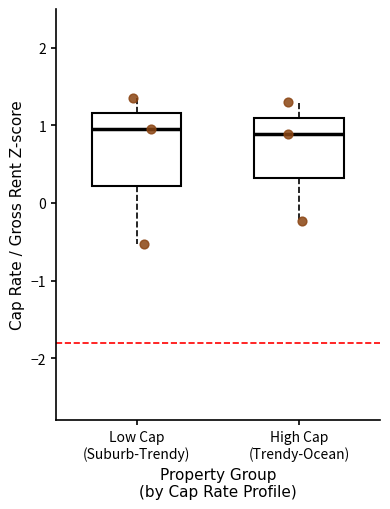

Which box is the tallest, from its lower edge to its upper edge?

Low Cap (Suburb-Trendy)